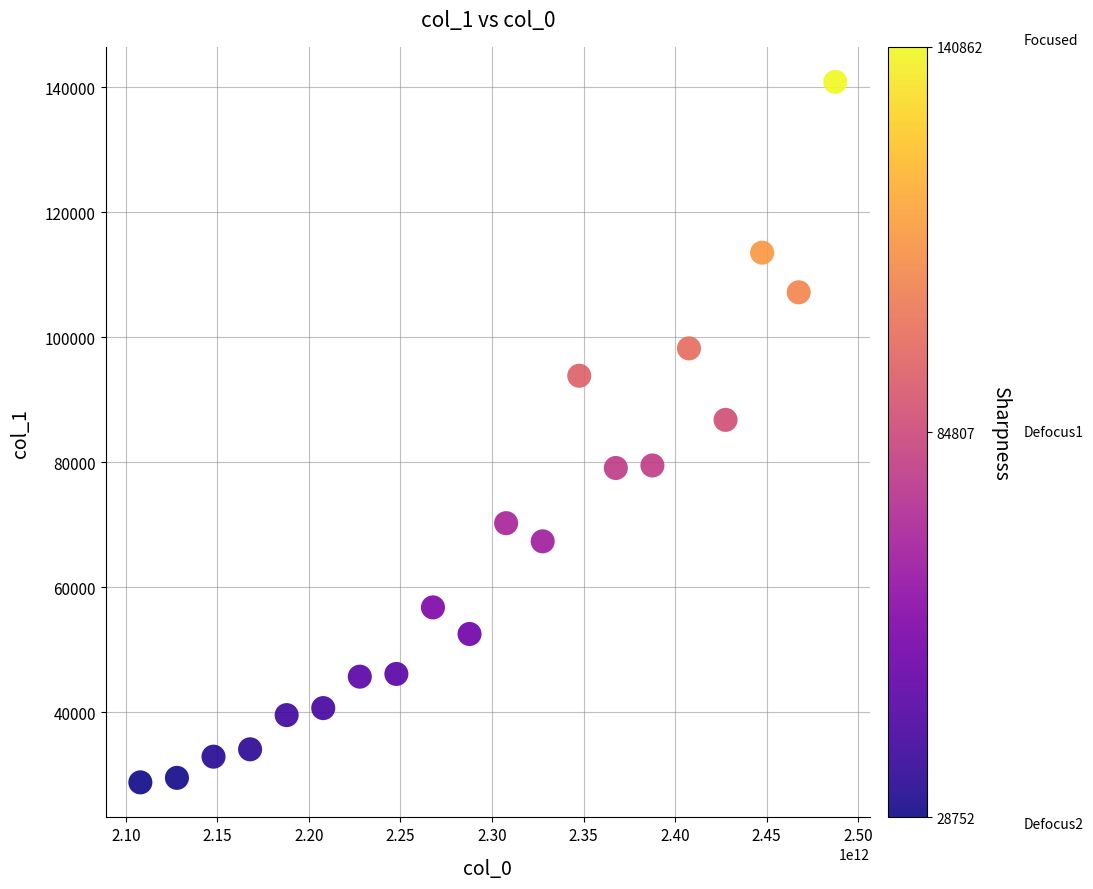

What is the range of X values (max minus min)?

379619998445.1